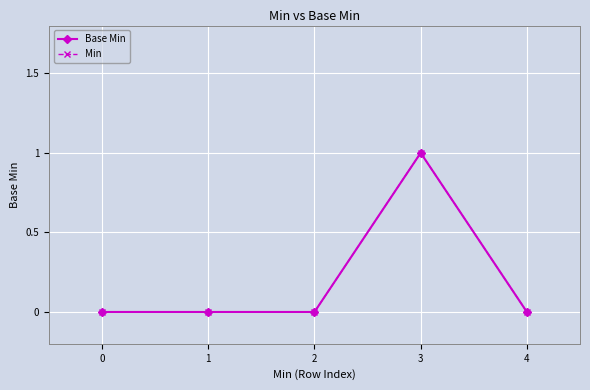

Is this an area chart (filled region under the line)?

No